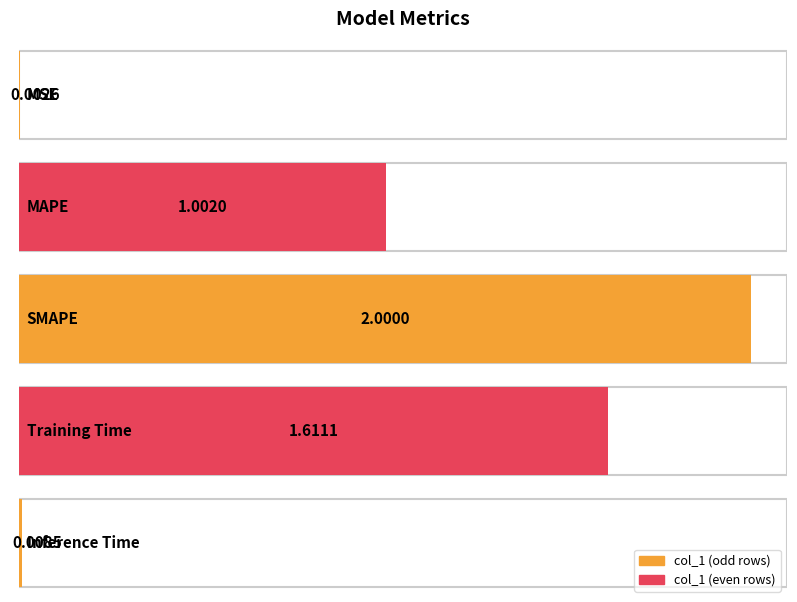

Reading left to right, extract all data points from this chart.

0.0	1.0	2.0	1.6	0.0